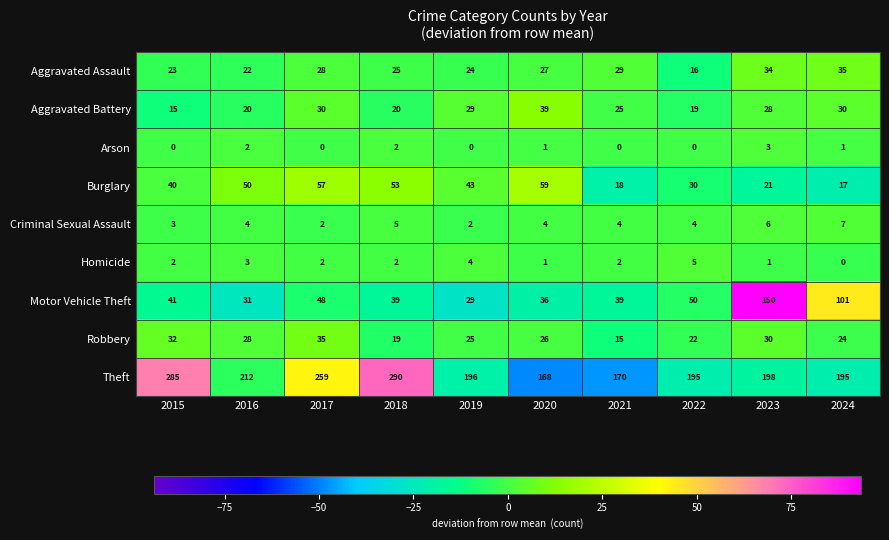

Rank the categories by Robbery value from highest to lowest.

2017, 2015, 2023, 2016, 2020, 2019, 2024, 2022, 2018, 2021